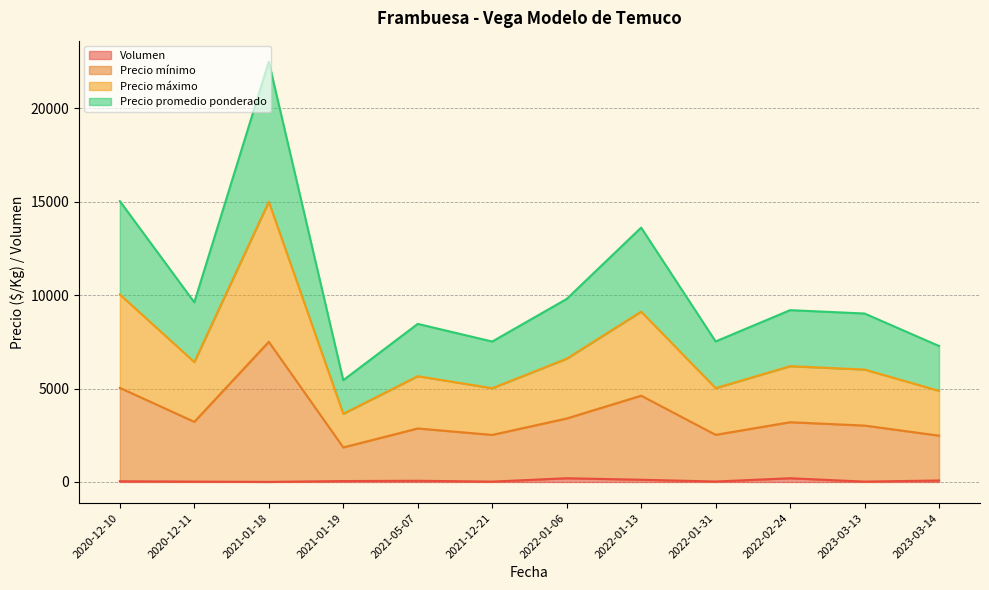

Which has a higher value, 2022-02-24 or 2022-01-06?

2022-02-24